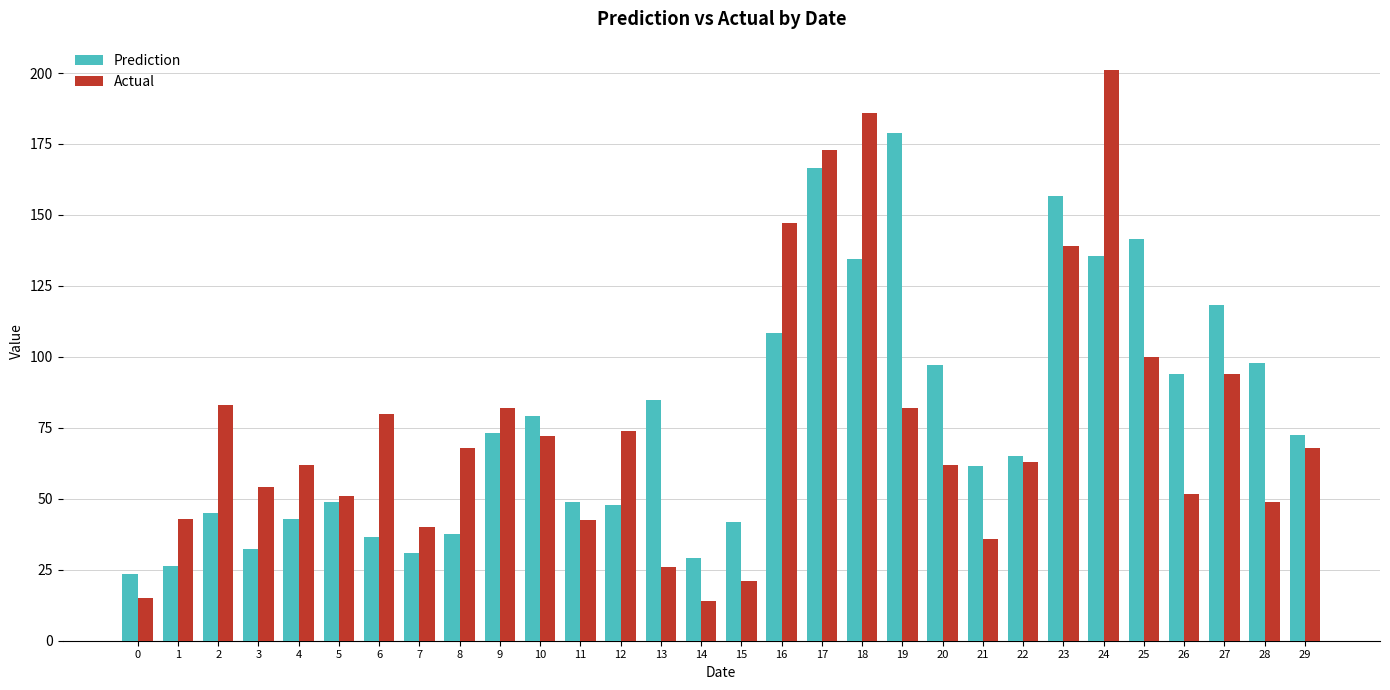

What value does the Actual series have at 13?

26.0